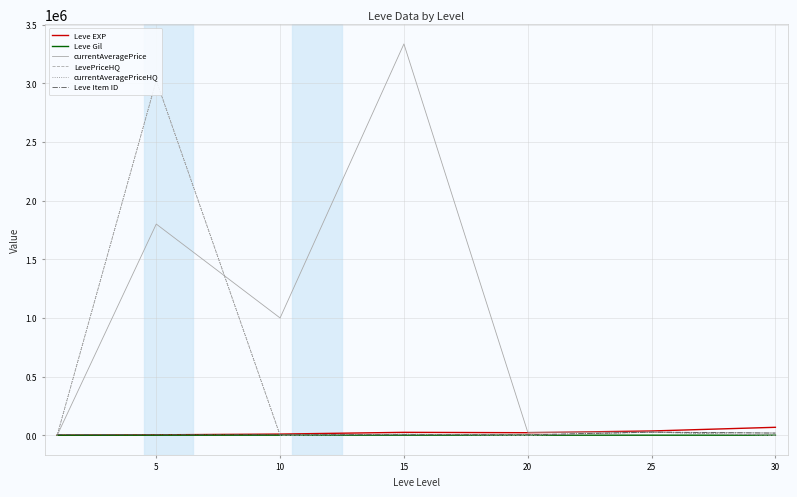

At how many categories does at least one series exceed 2809871?

2